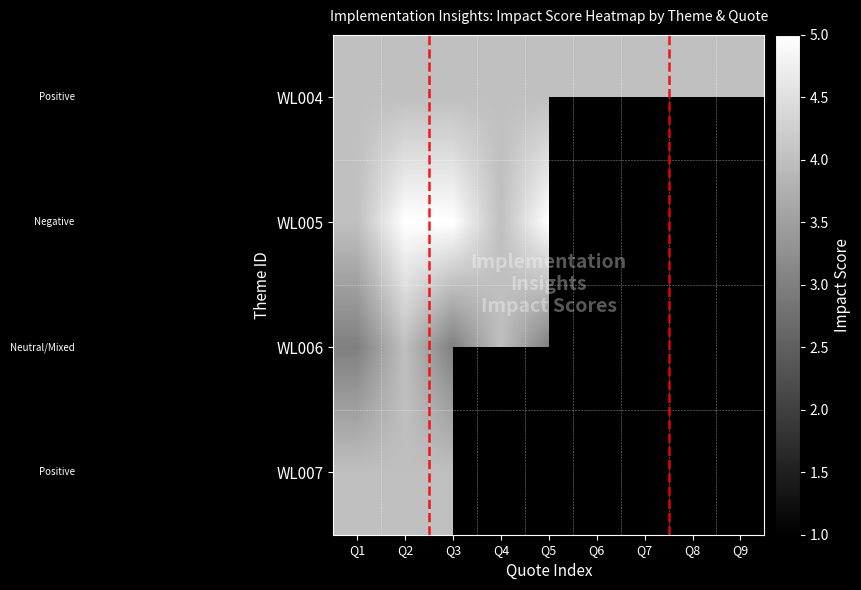

True or false: WL004 has a value of 4.0 at Q6.

True